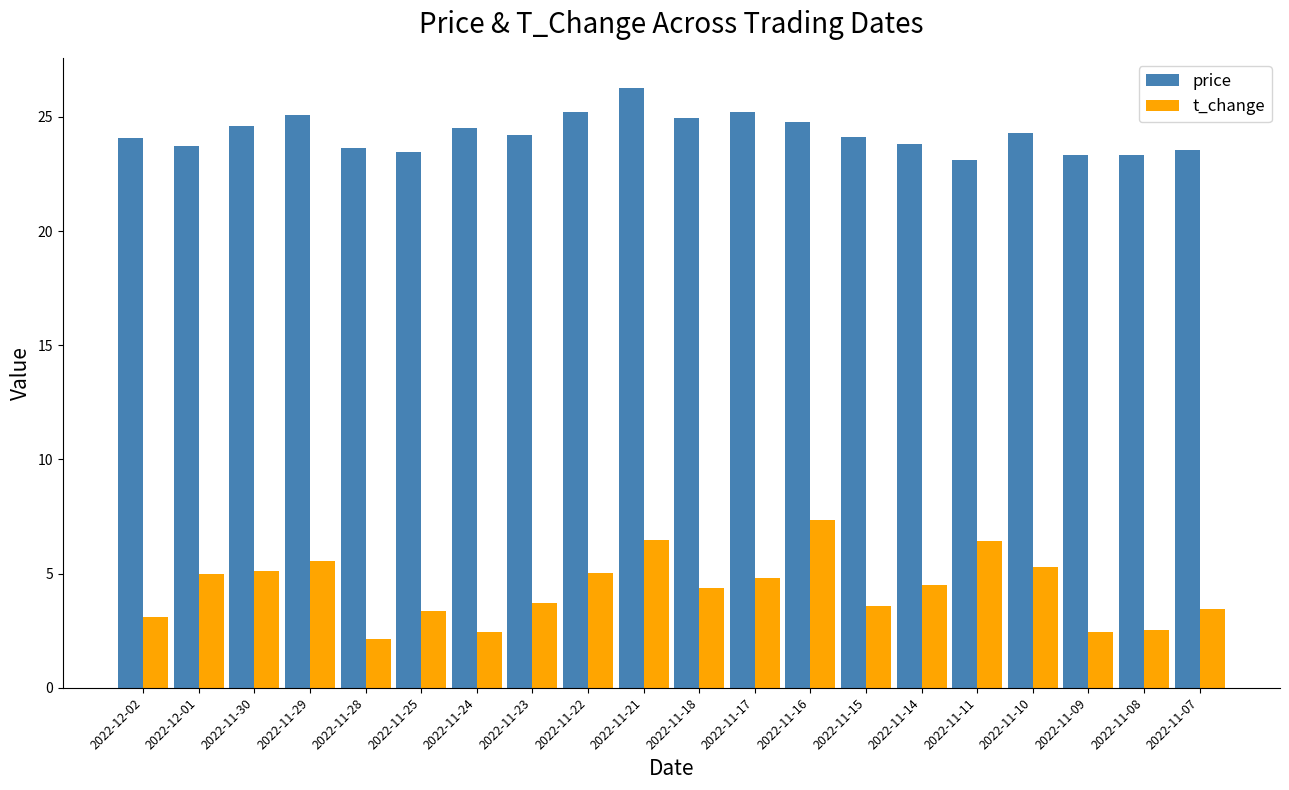

What is the approximate value of price at 2022-12-01?

23.8